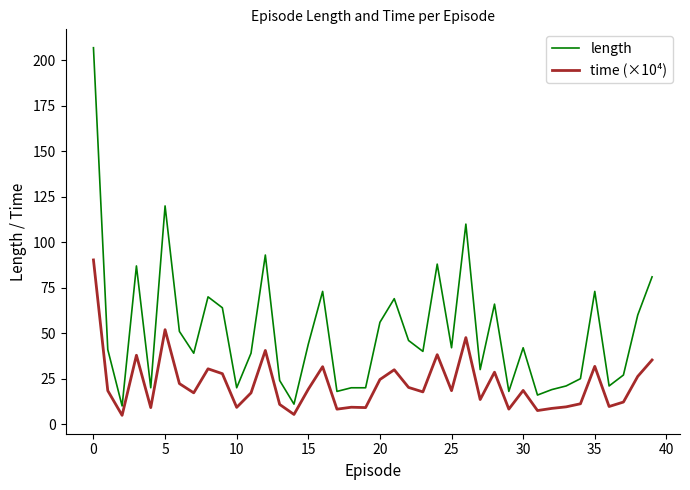

Which series has the largest total across all categories?

length